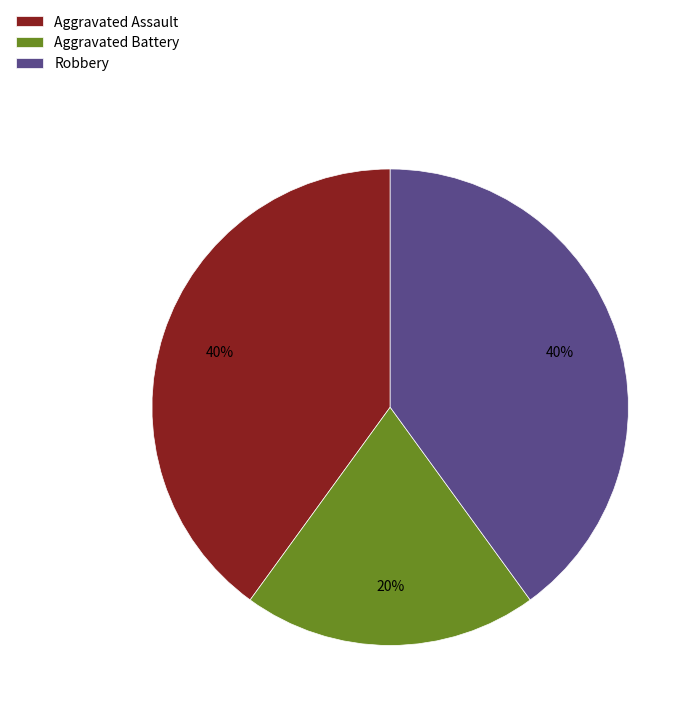

Is there a majority slice in this chart?

No